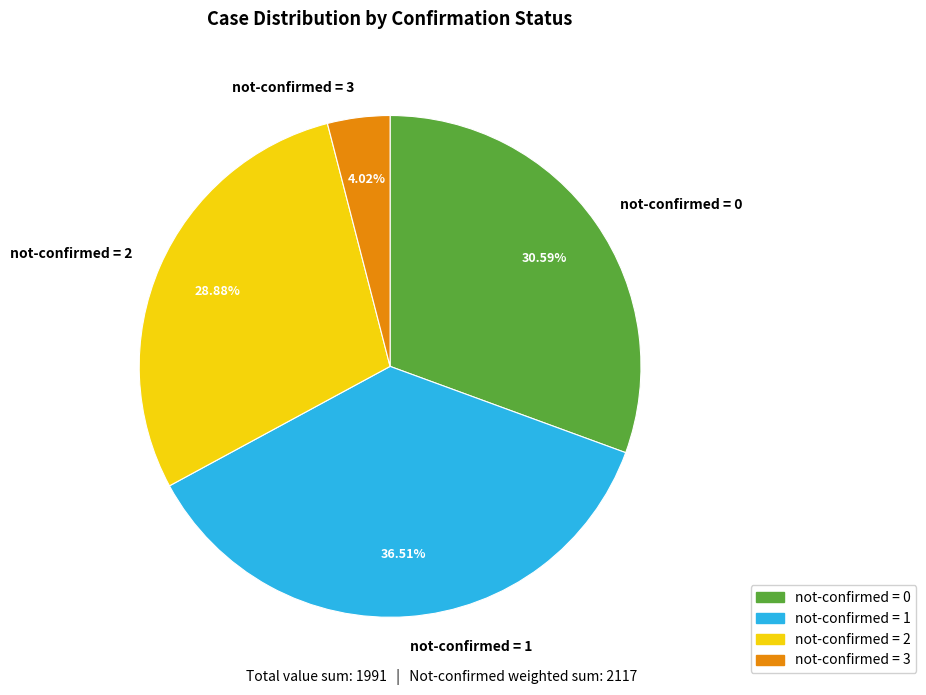

Count the number of slices in the pie.

4